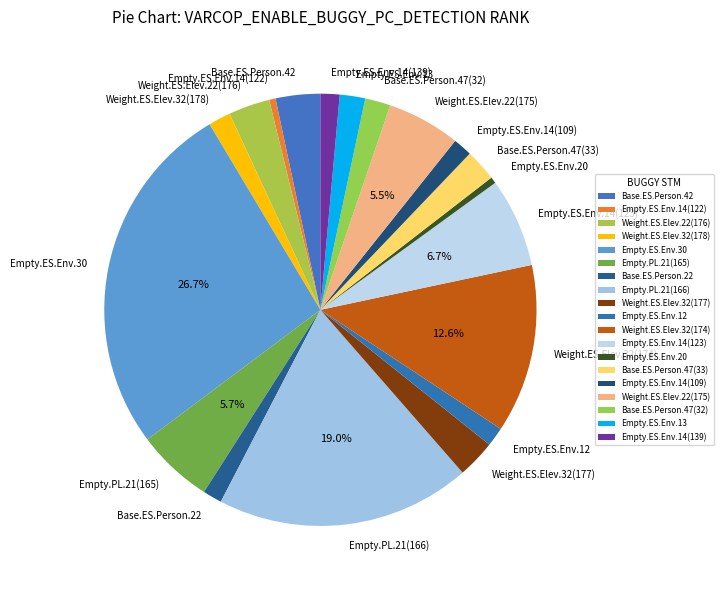

Do Base.ES.Person.42 and Empty.ES.Env.20 together represent more than half of the pie?

No